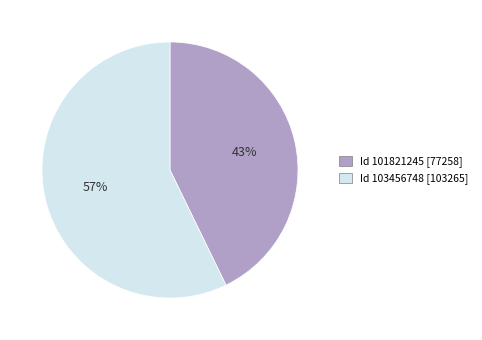

To the nearest percent, what is the difference between the largest and smallest slice percentages?

14%